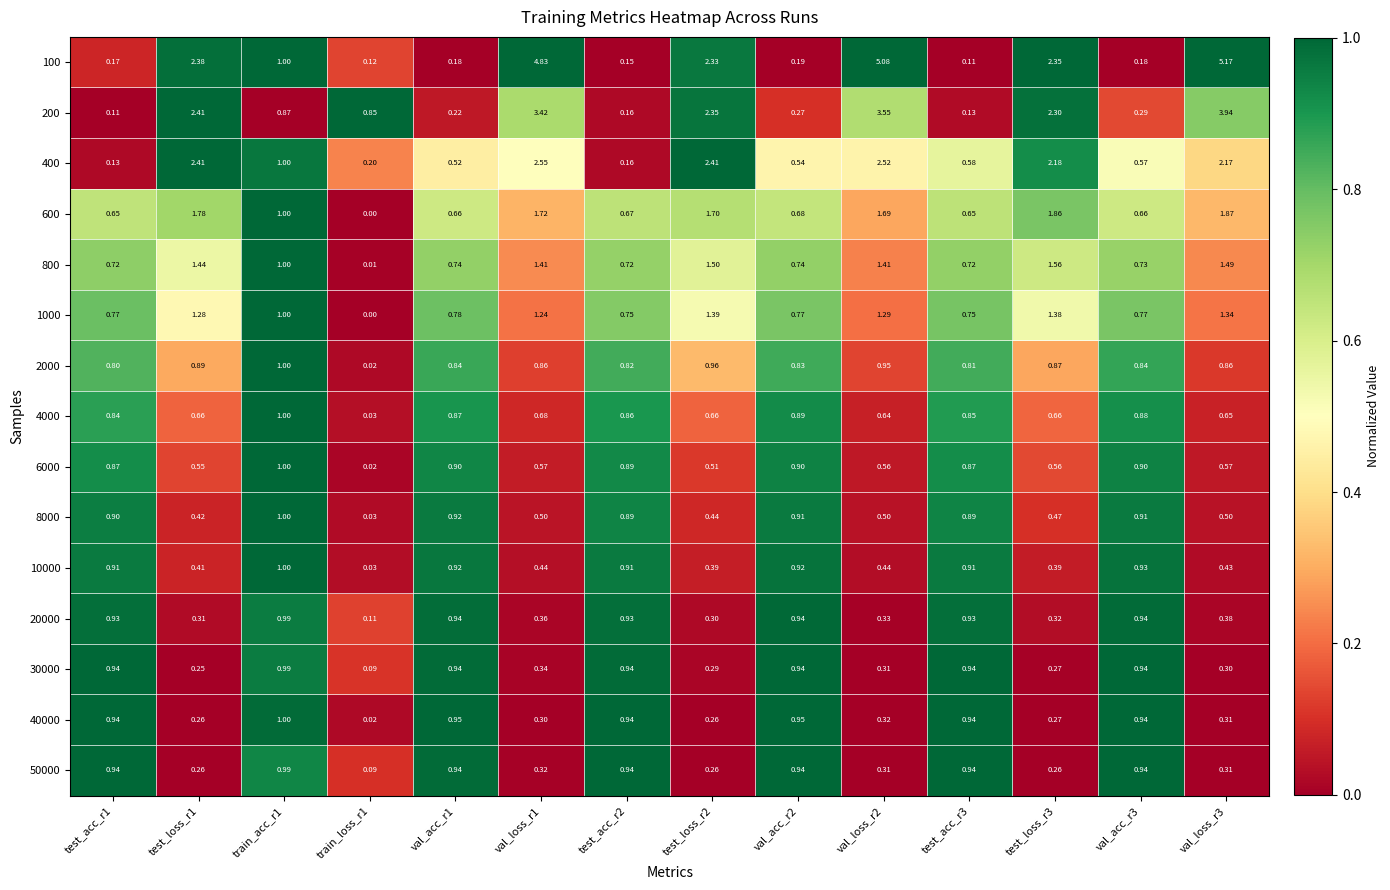

How many distinct data groups are displayed?

15